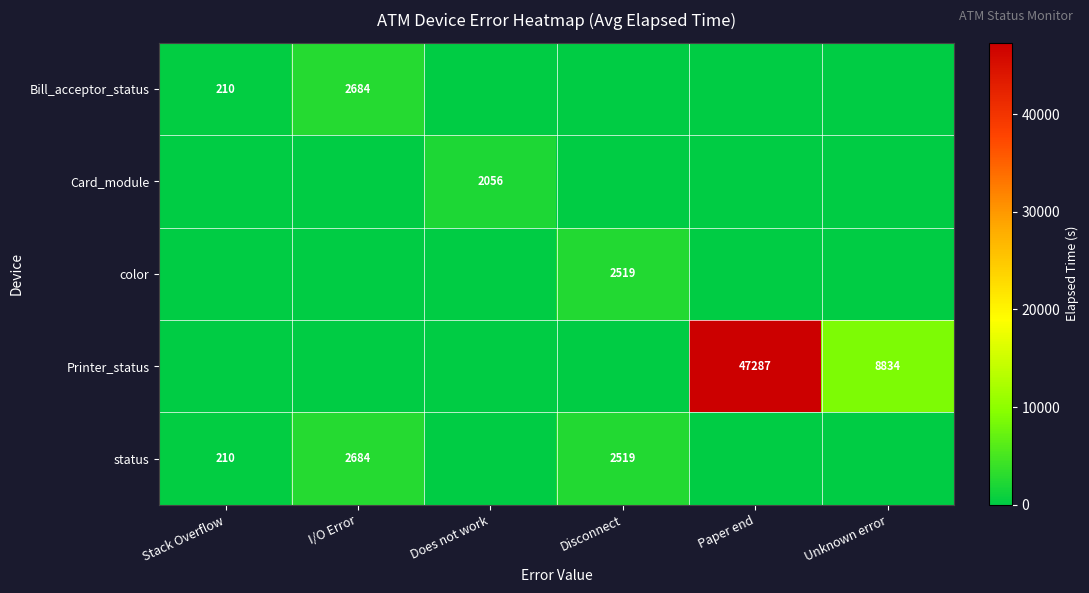

Is it true that color equals 2519 at Disconnect?

True